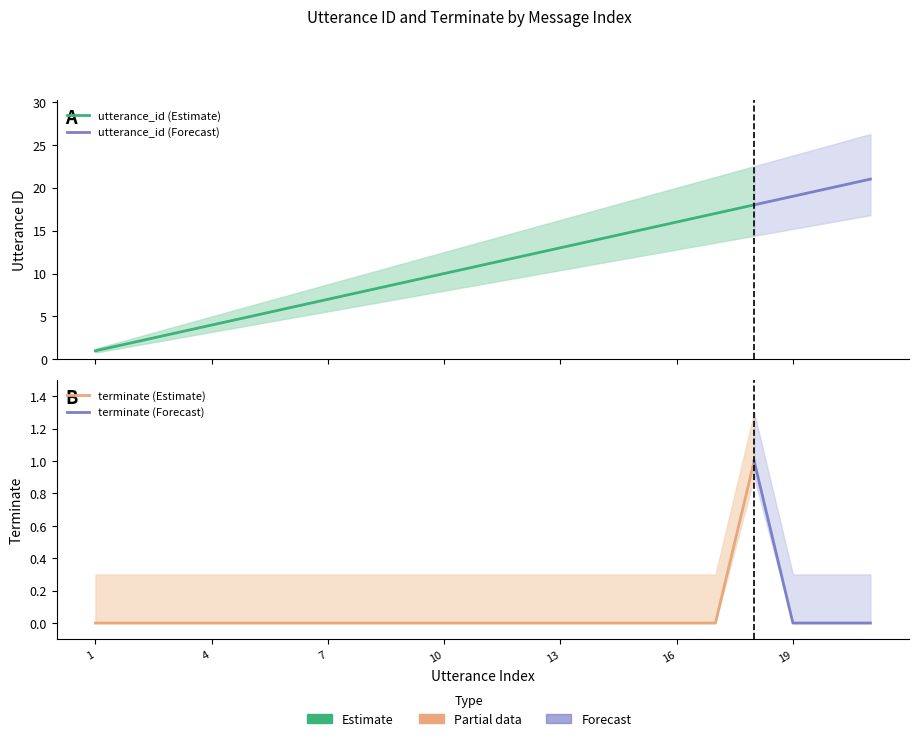

True or false: terminate and utterance_id intersect in this chart.

False